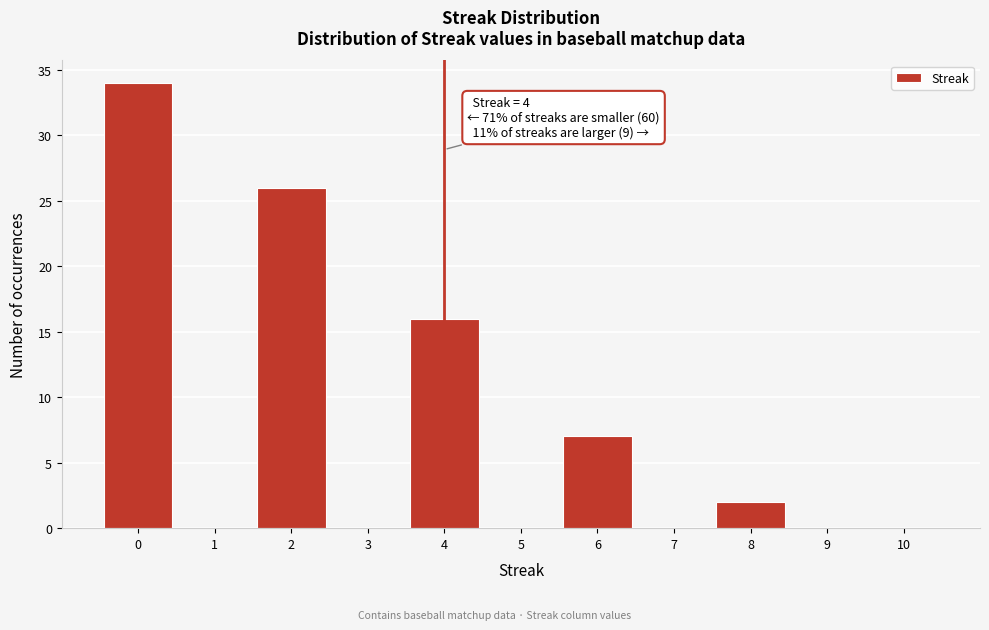

Over which range of the x-axis is the bar tallest?

-0.5 to 0.5